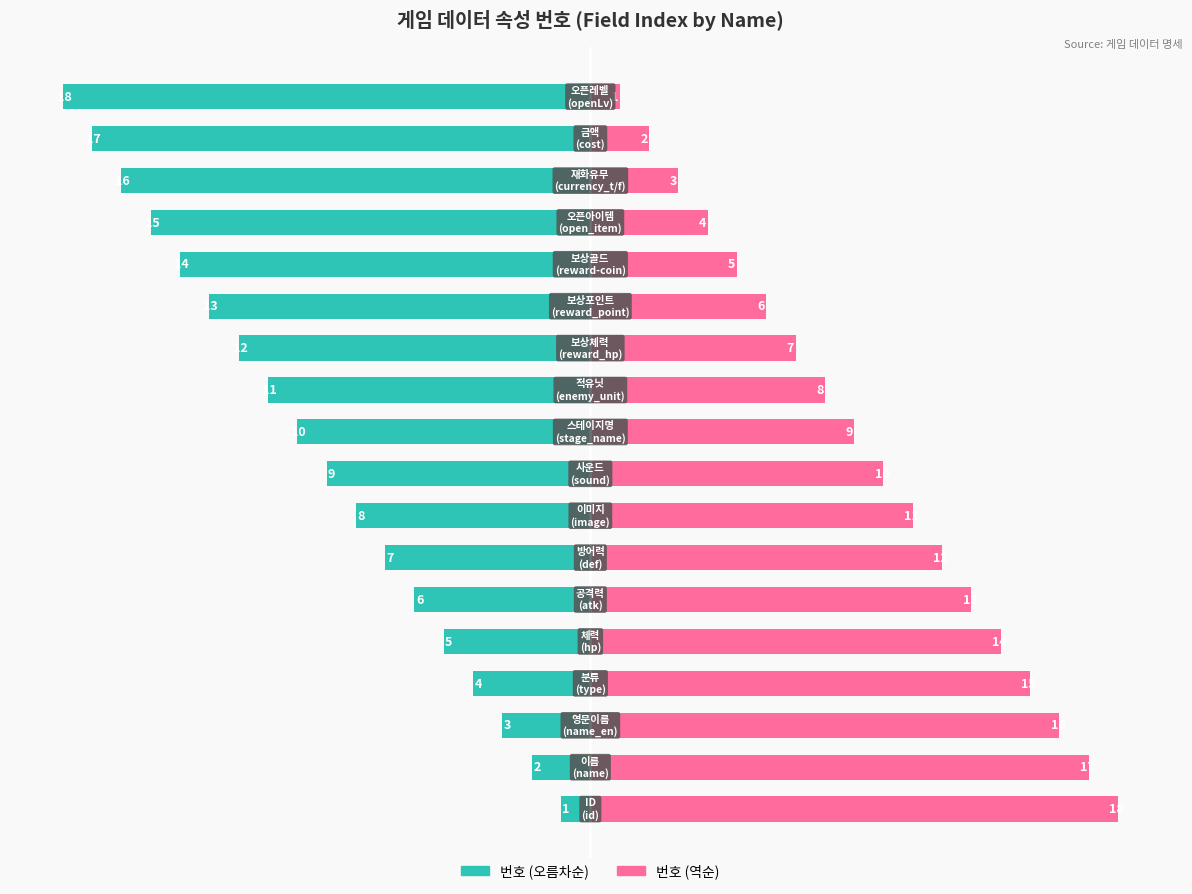

Reading left to right, transcribe all the data shown in this chart.

번호 (오름차순): 0=-1	1=-2	2=-3	3=-4	4=-5	5=-6	6=-7	7=-8	8=-9	9=-10	10=-11	11=-12	12=-13	13=-14	14=-15	15=-16	16=-17	17=-18
번호 (역순): 0=18	1=17	2=16	3=15	4=14	5=13	6=12	7=11	8=10	9=9	10=8	11=7	12=6	13=5	14=4	15=3	16=2	17=1